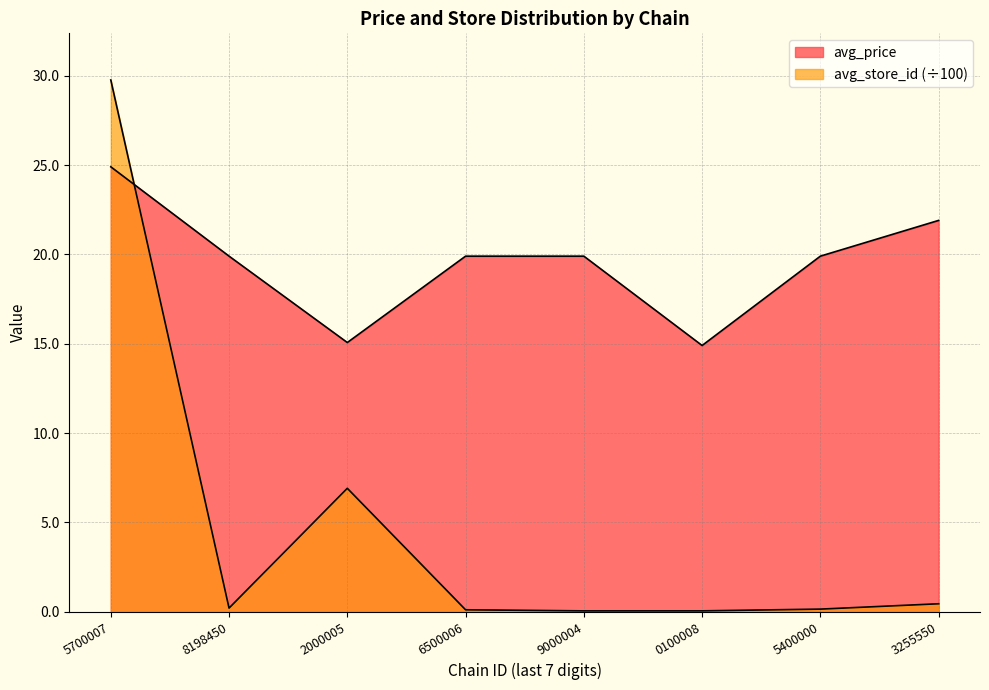

Does the chart have visible grid lines?

Yes